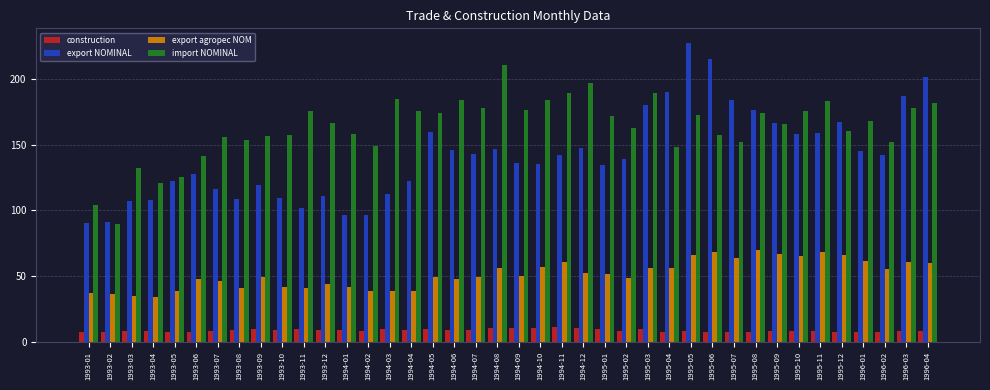

What is the label of the 27th bar from the right?

1994-02